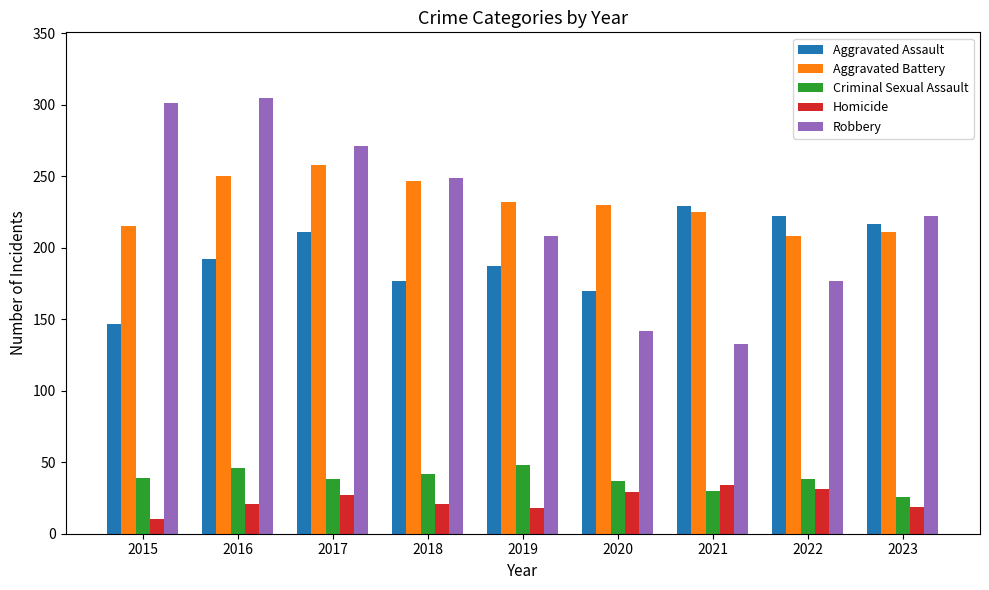

Is the value of Robbery at 2021 greater than the value of Aggravated Assault at 2020?

No